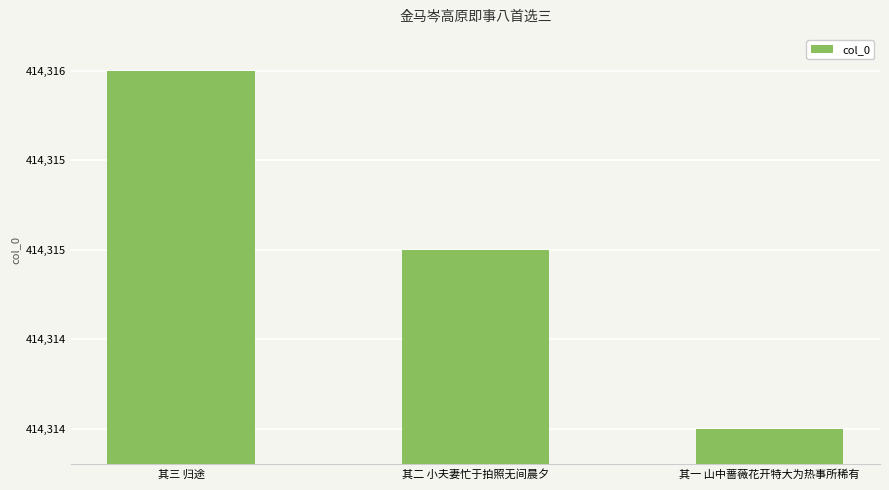

Are the bars horizontal?

No